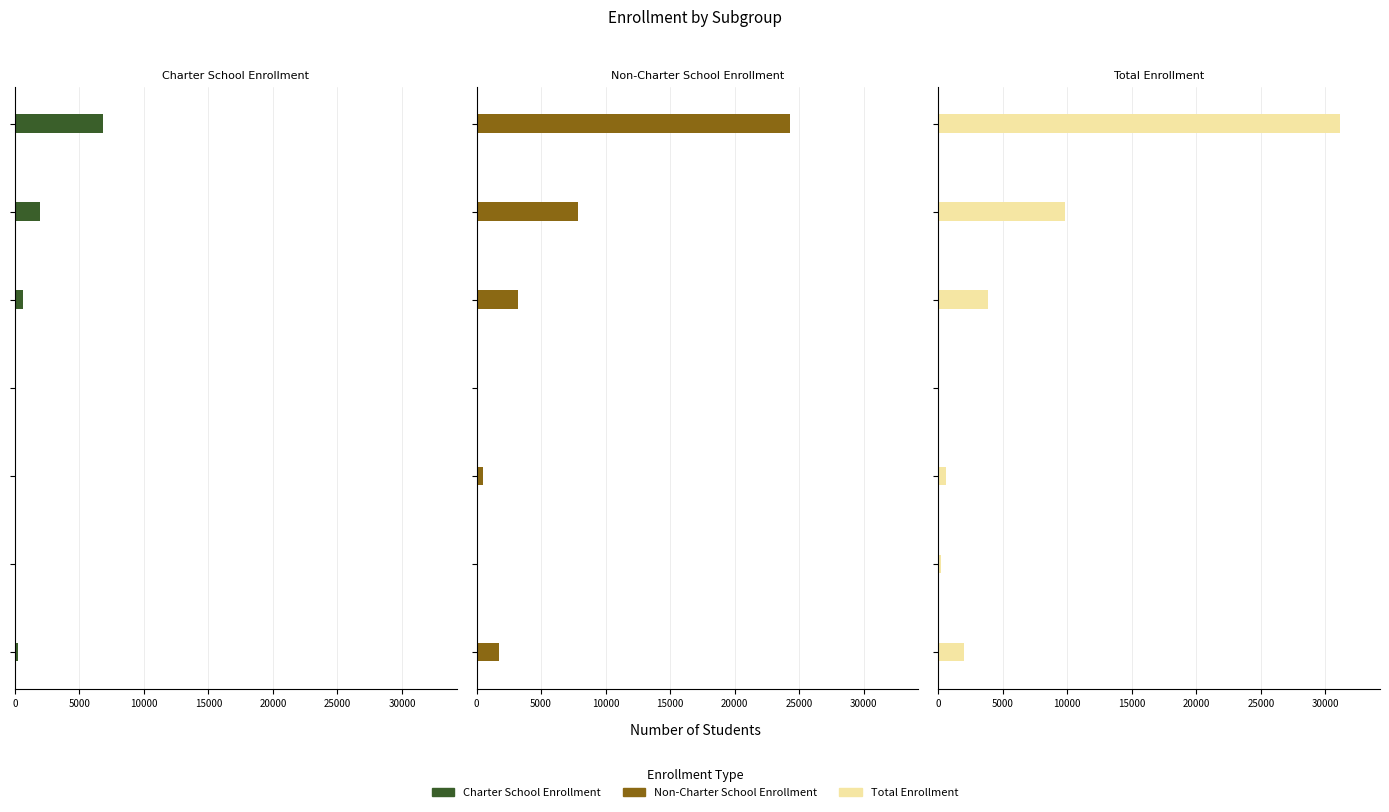

What is the value of the Charter School Enrollment bar at the 7th from the left?

6854